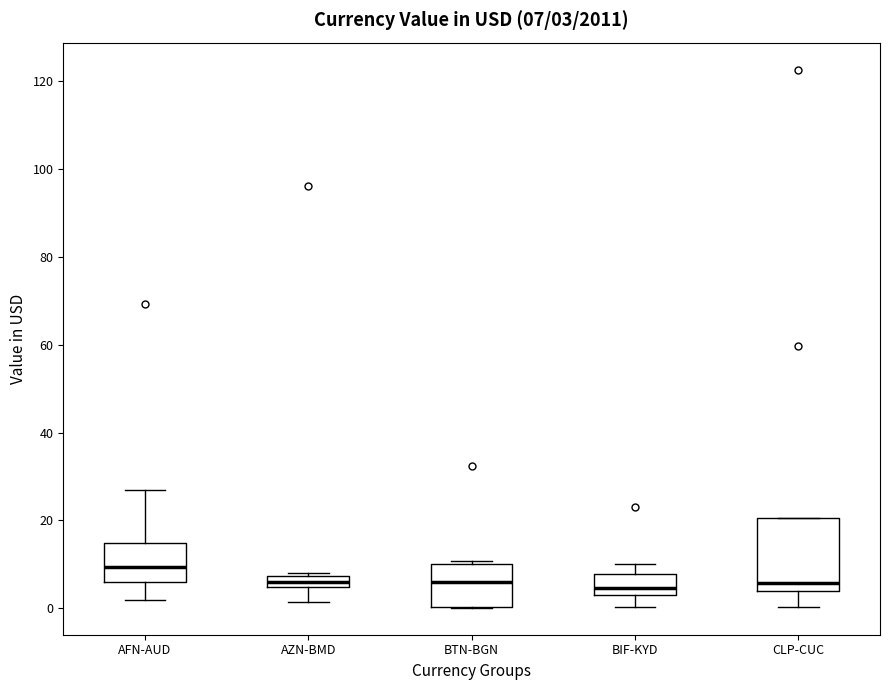

Comparing the boxes themselves (not the whiskers), which one is the tallest?

CLP-CUC